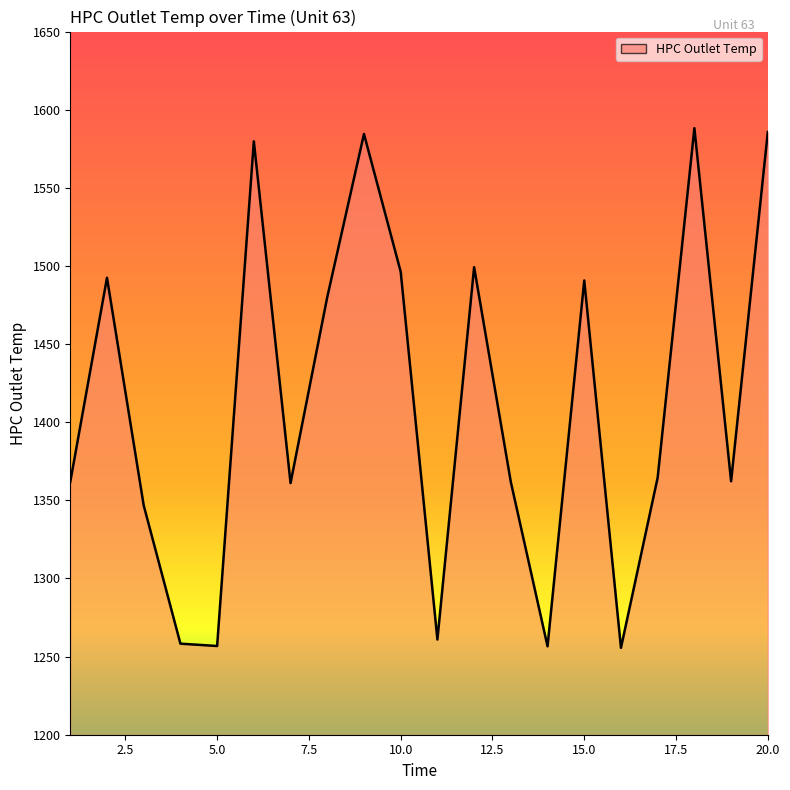

What is the difference between the maximum and minimum values?

332.6